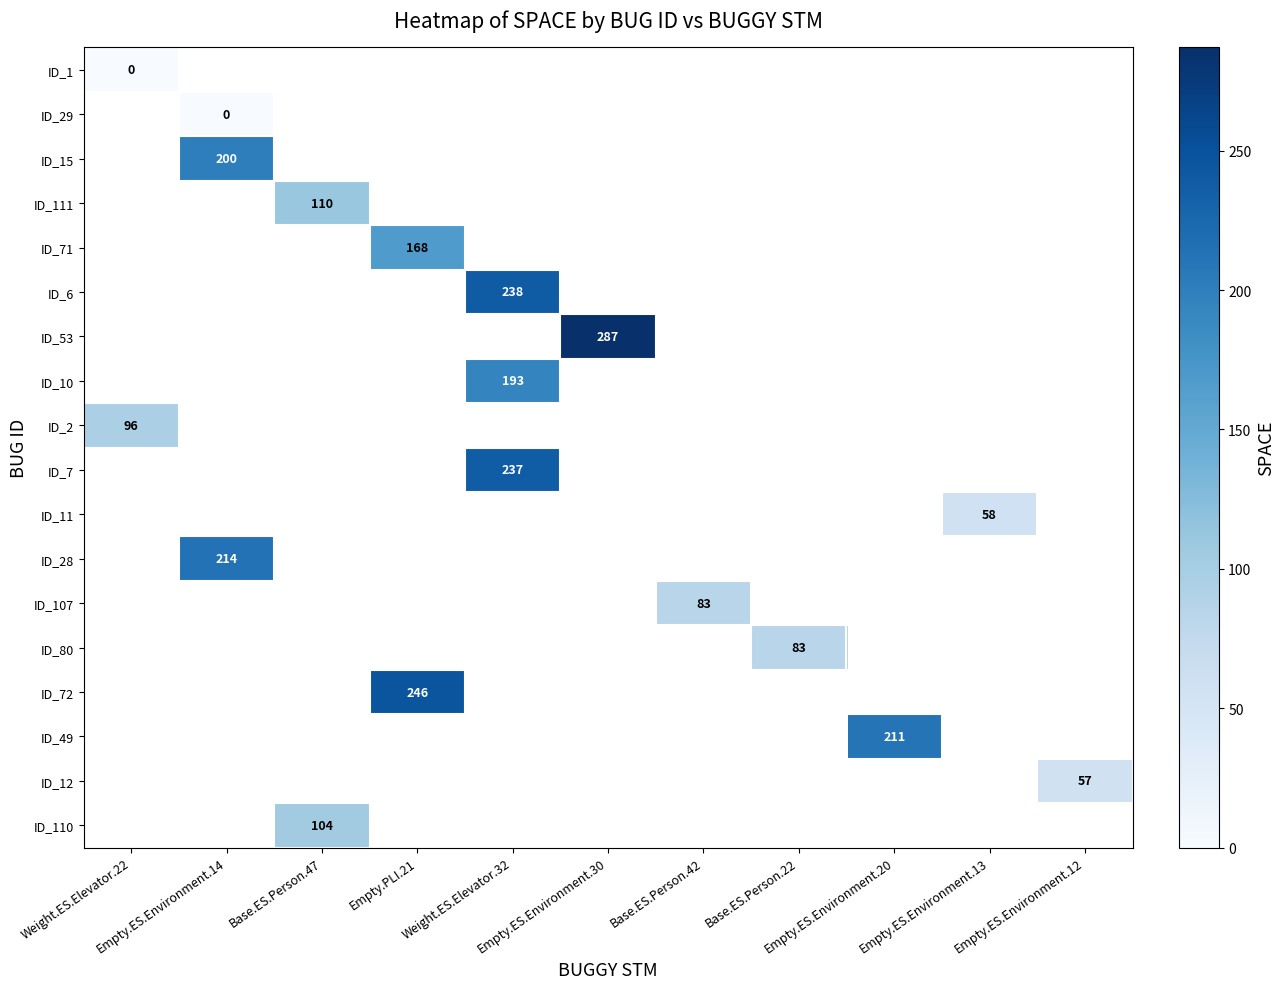

At how many categories does at least one series exceed 225?

3